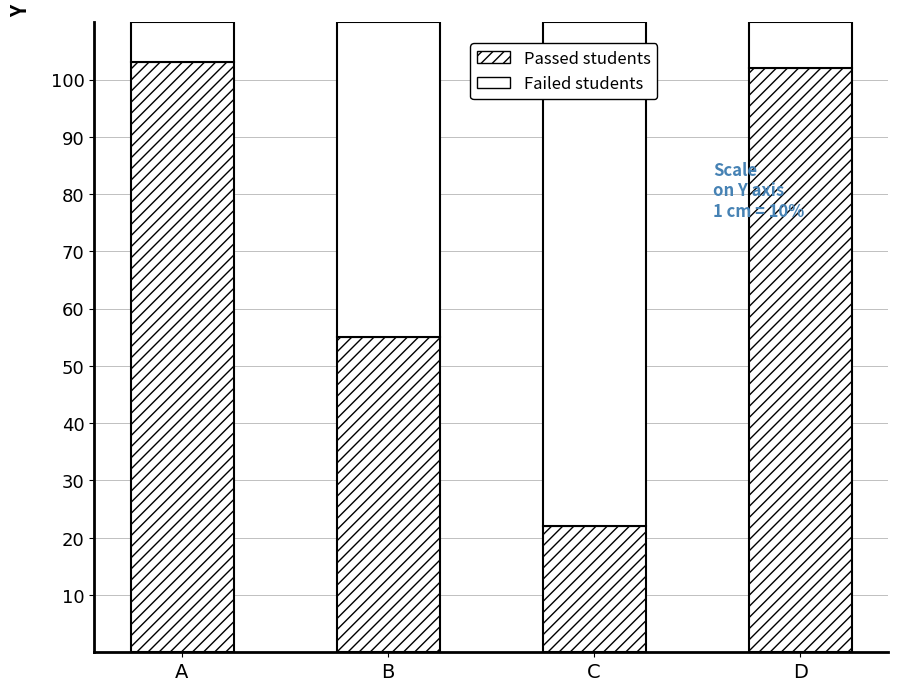

List the series in order of their overall mean, lowest first.

Failed students, Passed students